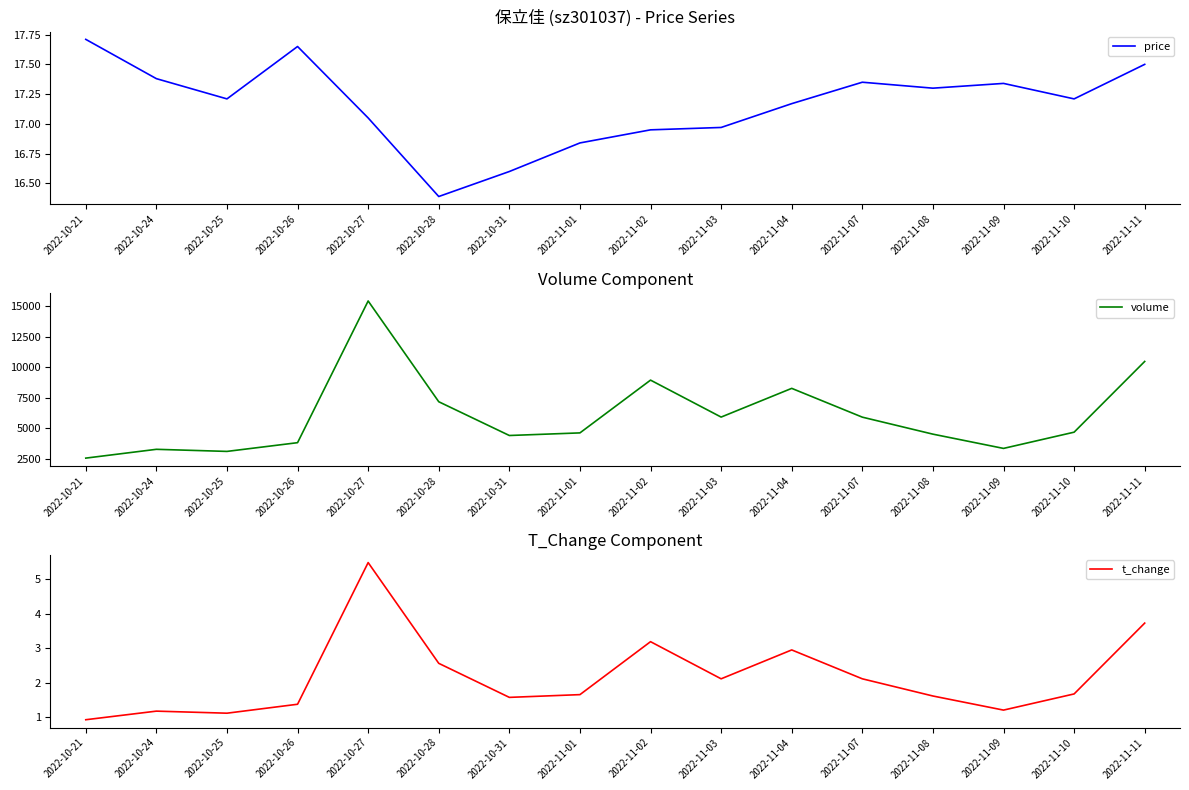

The value of t_change at 2022-10-27 is 5.5. True or false?

True